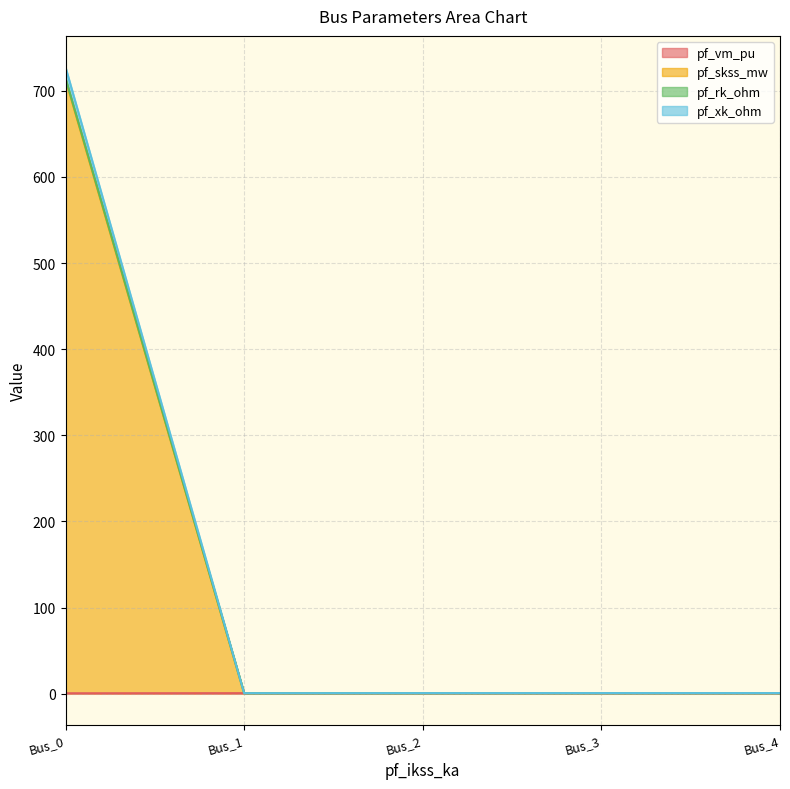

Rank the series at Bus_1 from highest to lowest value.

pf_vm_pu, pf_skss_mw, pf_rk_ohm, pf_xk_ohm